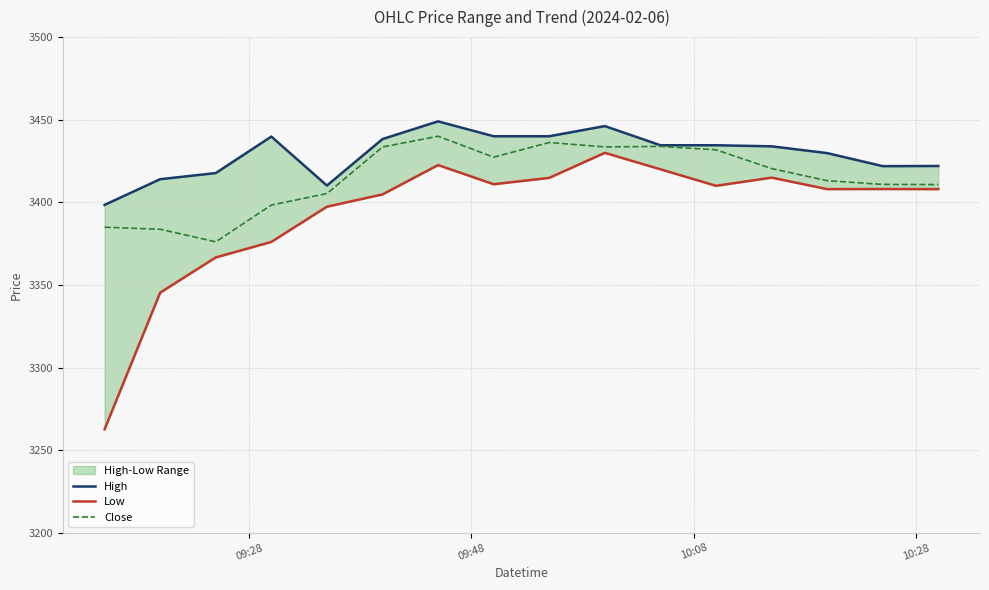

Is this an area chart (filled region under the line)?

No